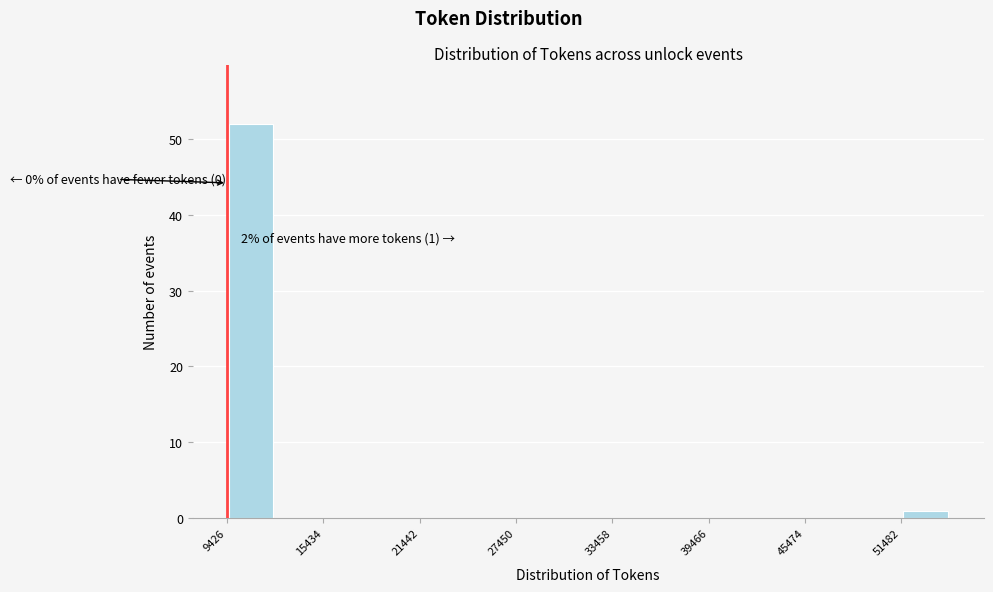

Around what value on the x-axis is the tallest bar? Give the approximate position of its centre, as read against the axis.

11000